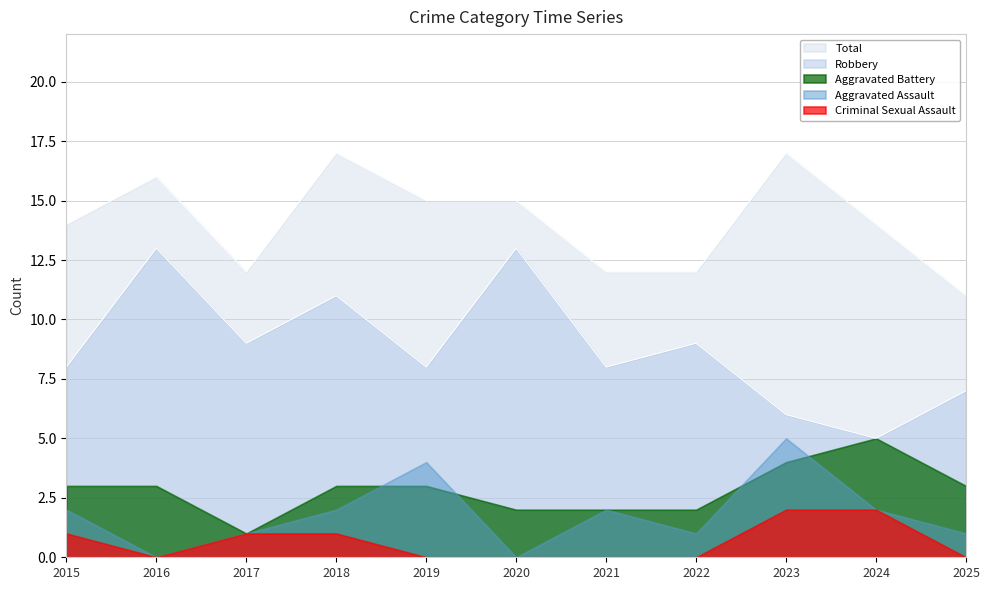

What is the sum of the Criminal Sexual Assault values at 2018 and 2022?

1